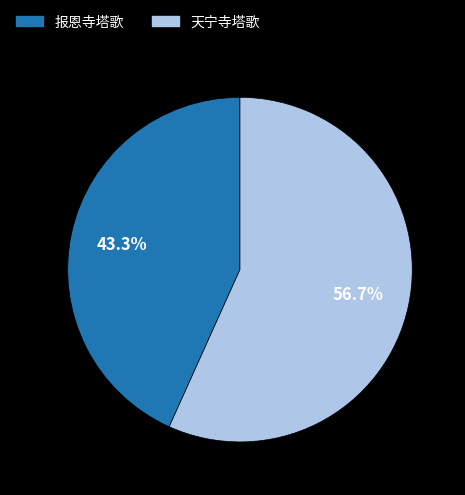

To the nearest percent, what portion does 天宁寺塔歌 represent?

57%